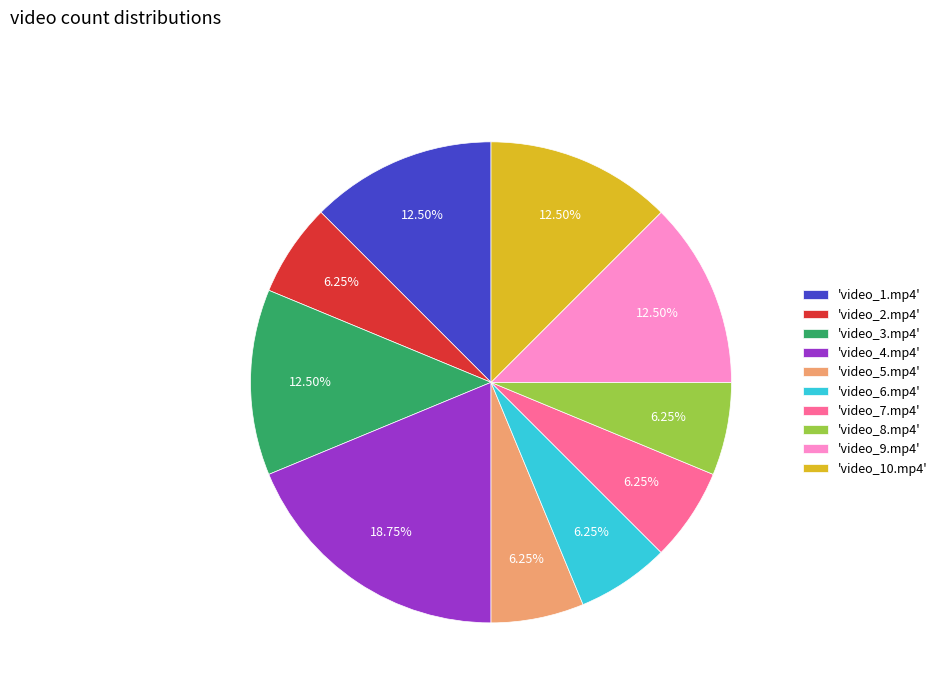

To the nearest percent, what is the difference between the largest and smallest slice percentages?

12%